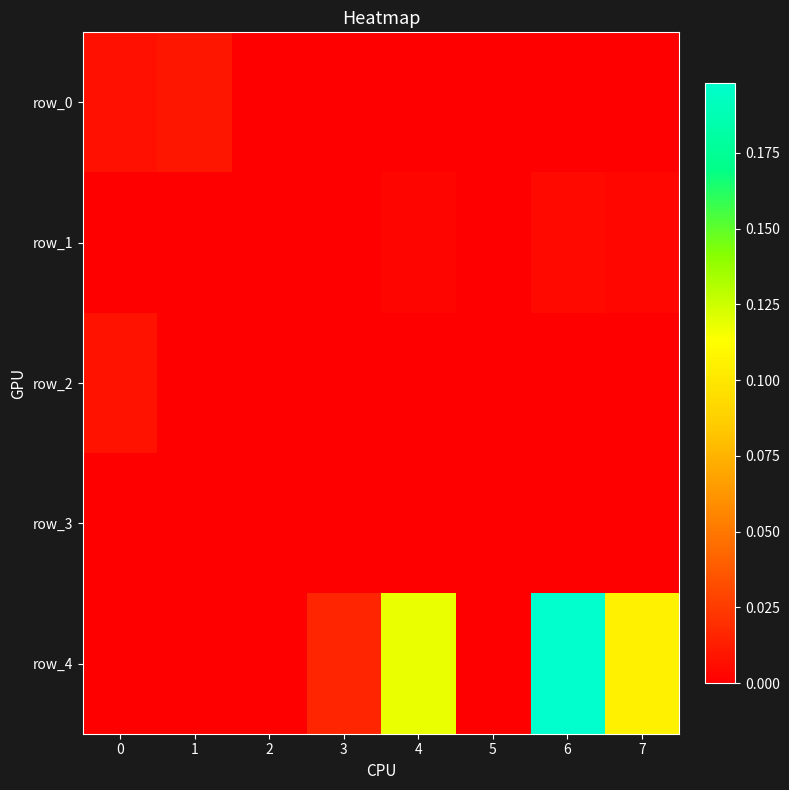

Reading left to right, transcribe all the data shown in this chart.

row_0: 0.0	0.0	0.0	0.0	0.0	0.0	0.0	0.0
row_1: 0.0	0.0	0.0	0.0	0.0	0.0	0.0	0.0
row_2: 0.0	0.0	0.0	0.0	0.0	0.0	0.0	0.0
row_3: 0.0	0.0	0.0	0.0	0.0	0.0	0.0	0.0
row_4: 0.0	0.0	0.0	0.0	0.1	0.0	0.2	0.1